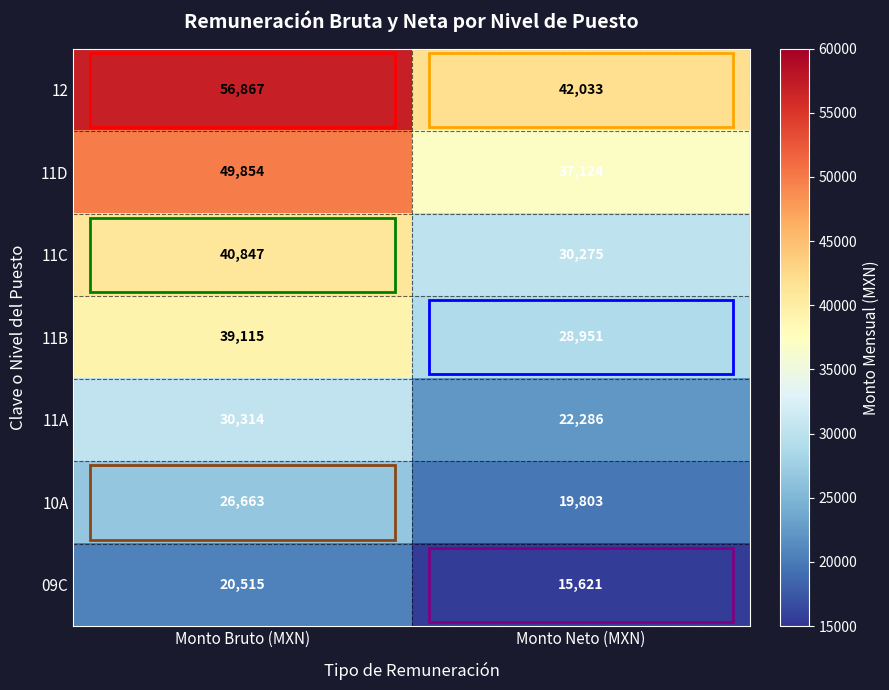

What is the spread (max minus min) of values at Monto Bruto (MXN)?

36352